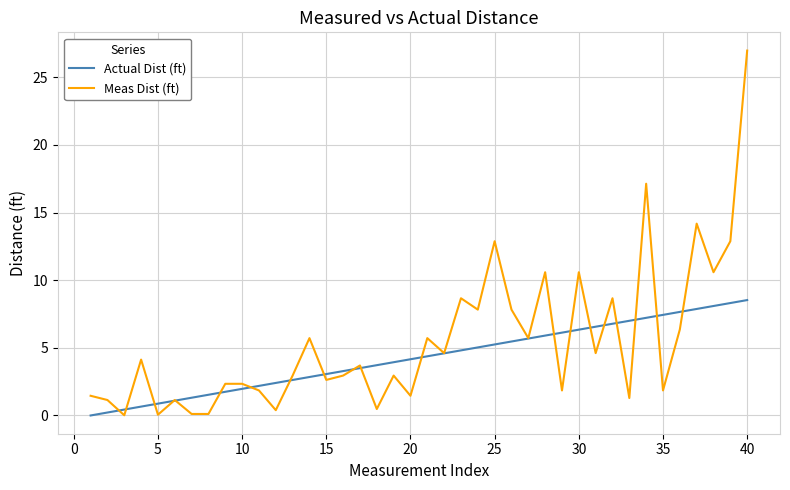

List the series in order of their peak value, lowest first.

Actual Dist (ft), Meas Dist (ft)